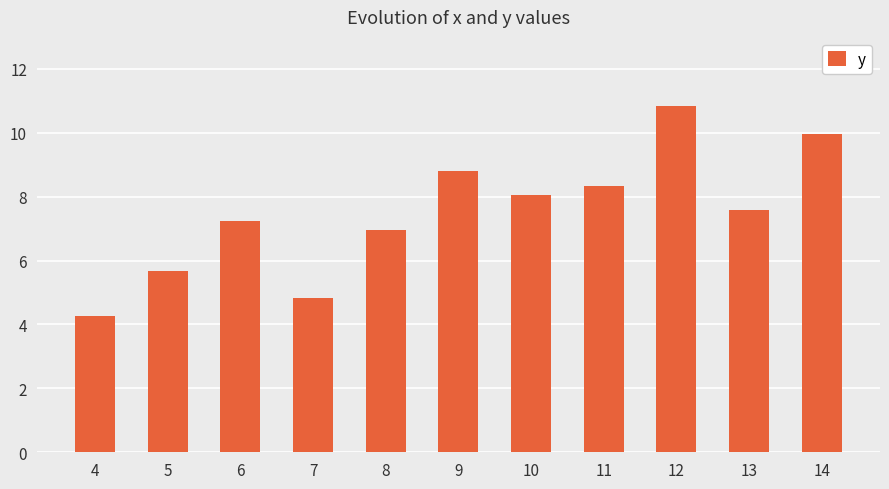

What is the difference between the maximum and minimum values?

6.6